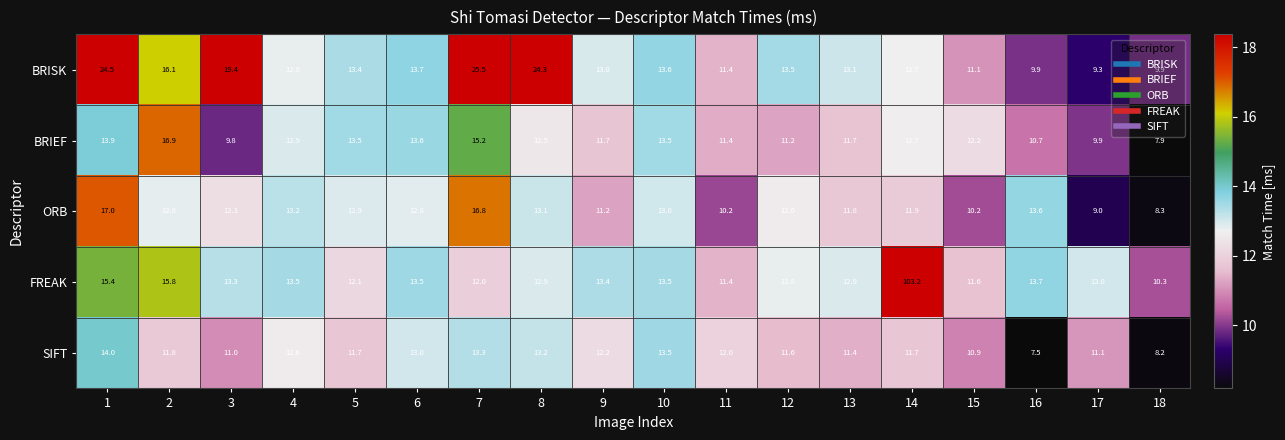

What is the difference between the BRISK values at 12 and 3?

5.9